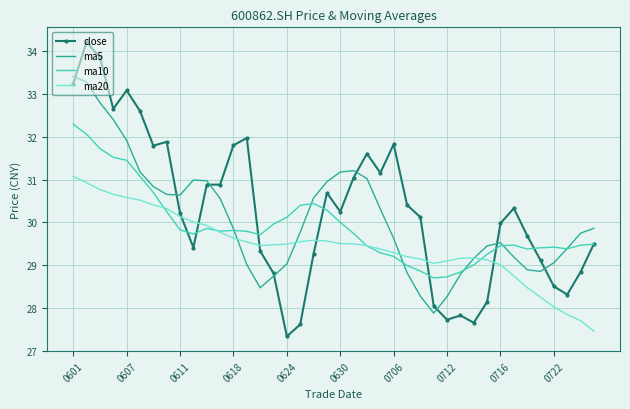

At how many categories does at least one series exceed 29?

40